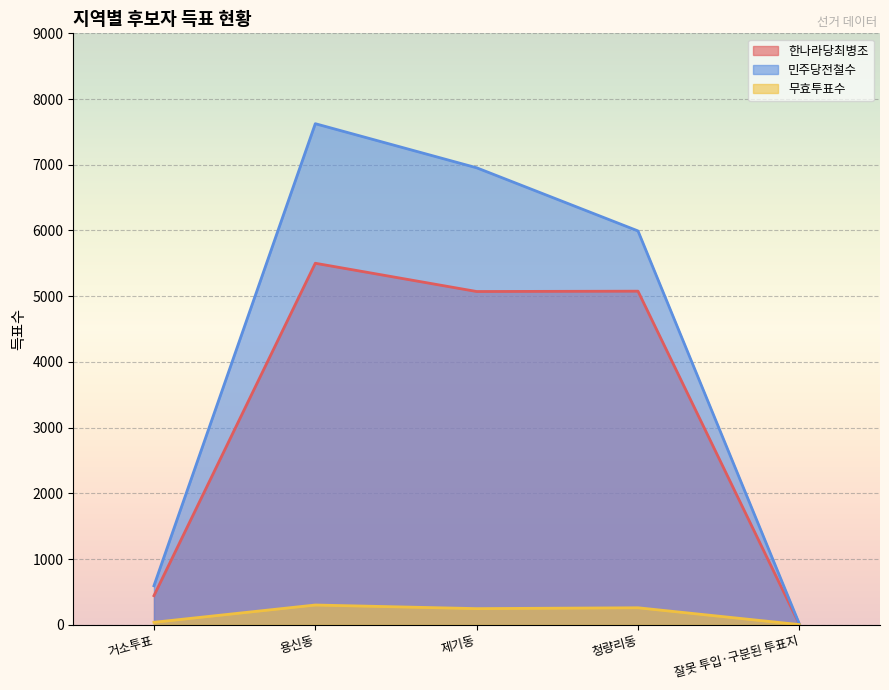

Where does the 무효투표수 series first go above 245?

용신동